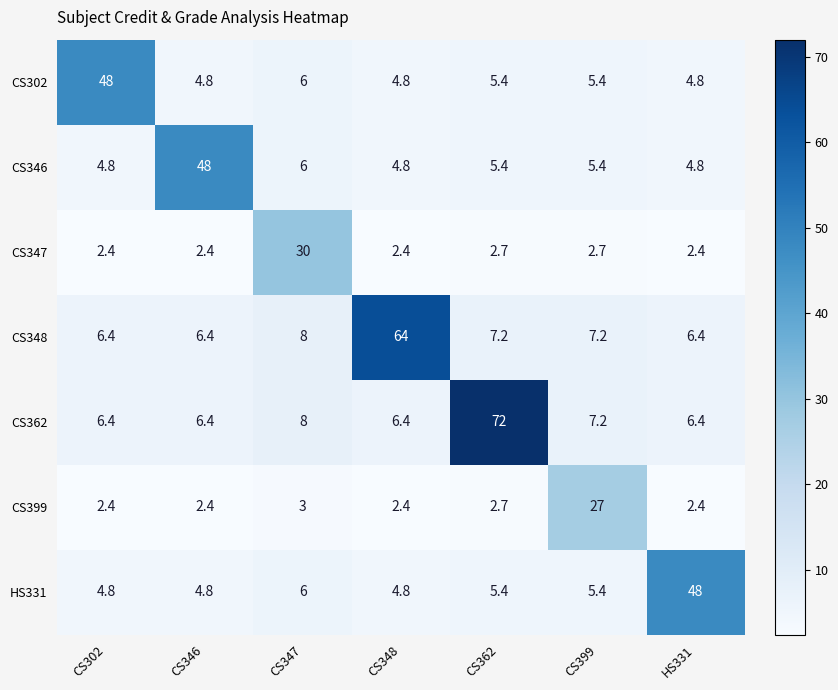

What is the highest value of the CS302 series?

48.0